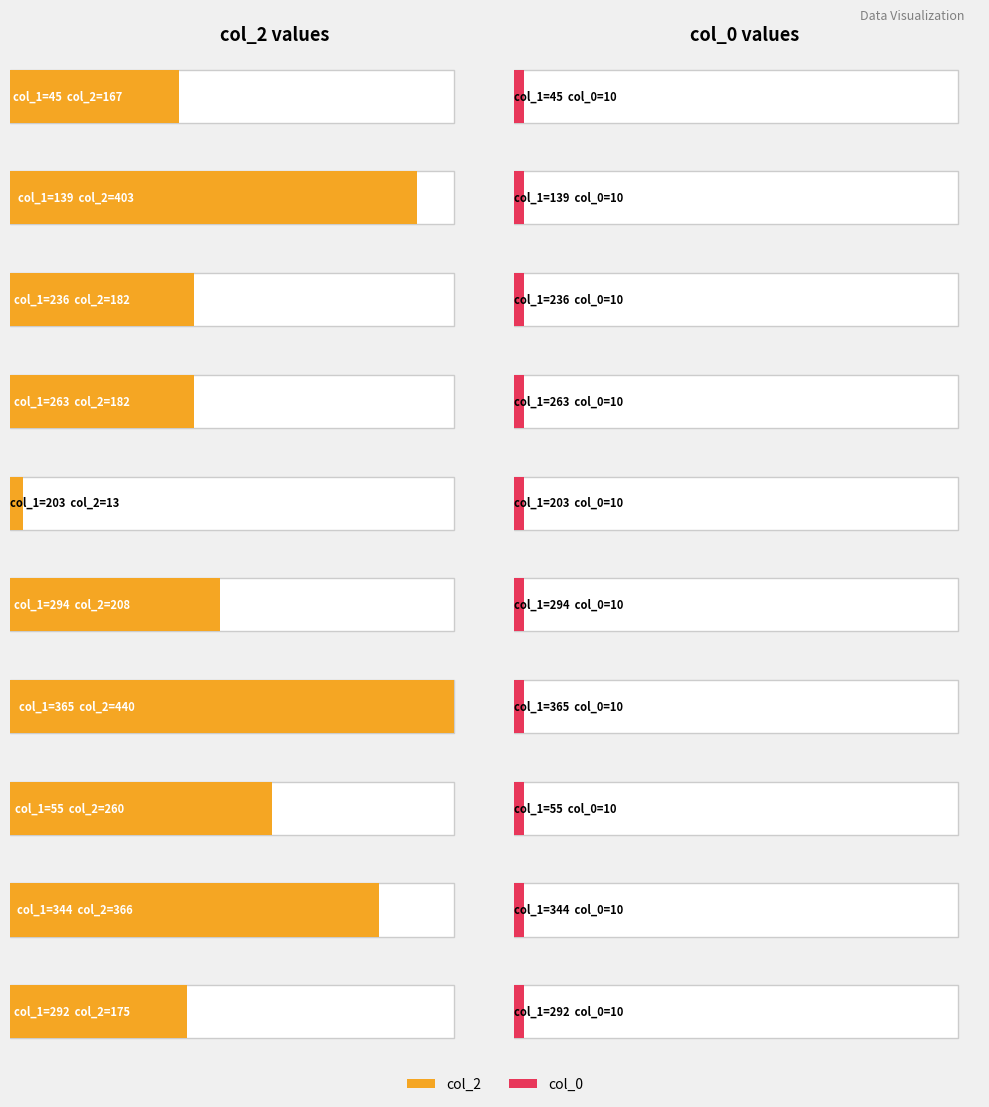

Which series has the largest total across all categories?

col_2